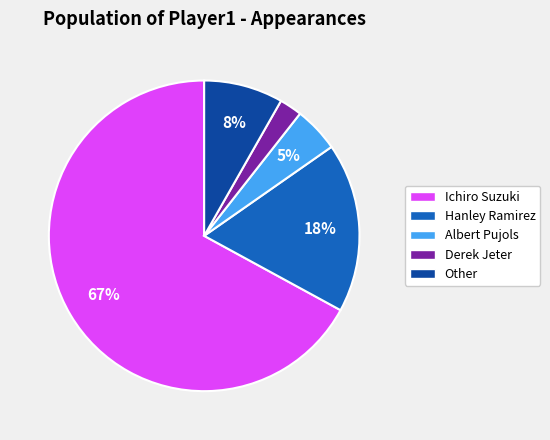

Which slice is the smallest?

Derek Jeter